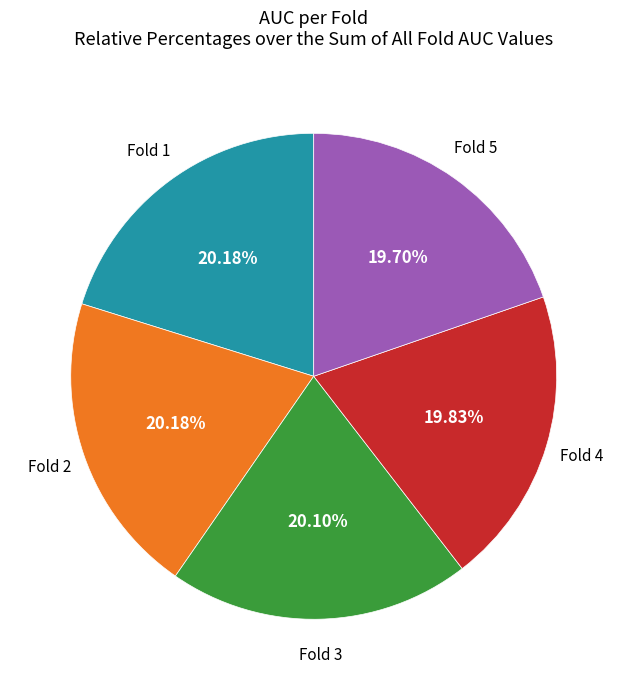

Does any single category account for the majority?

No